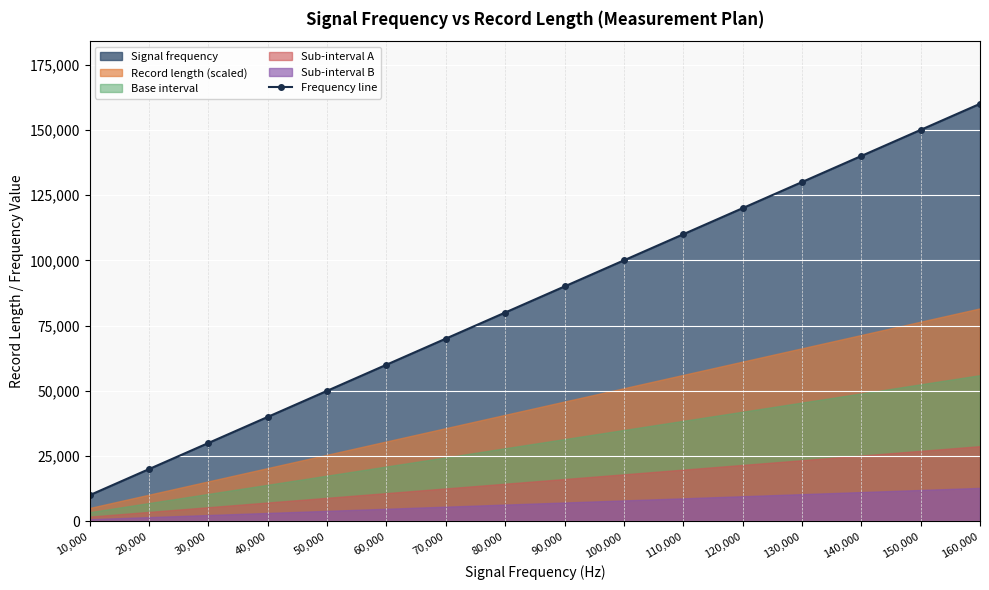

Read the value at 130,000, to the nearest 100.

130000